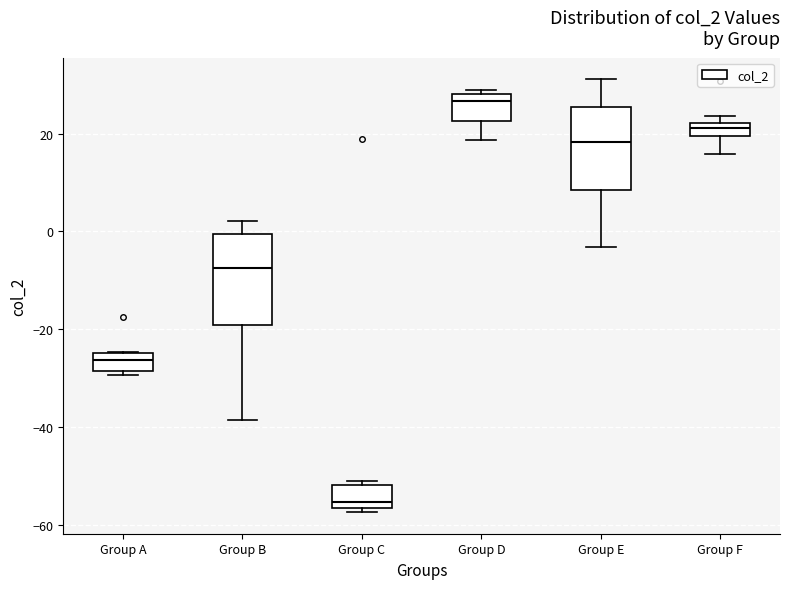

Which box's median line is the lowest?

Group C